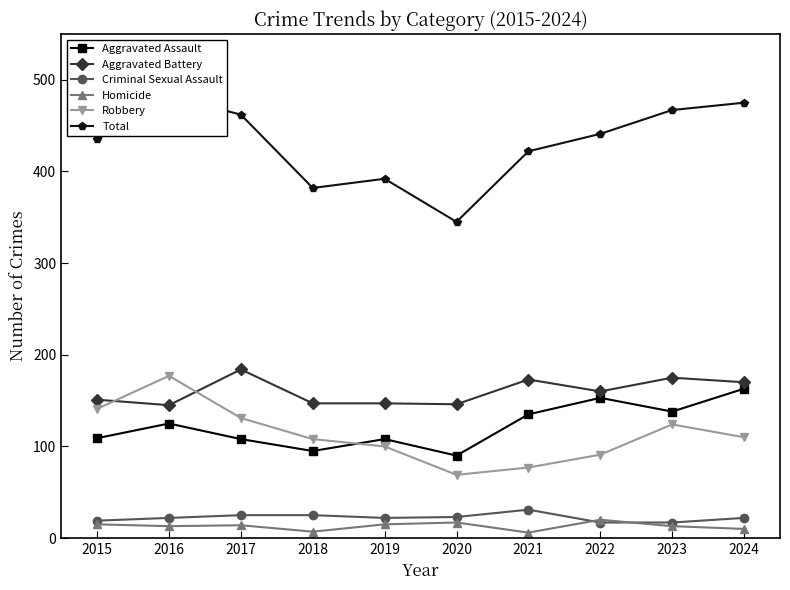

Where is Homicide nearest to the value 13?

2016